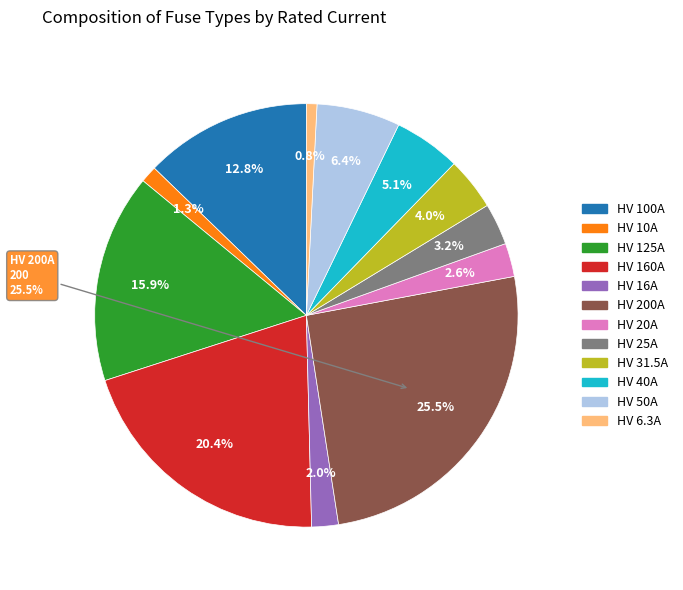

What is the ratio of the value at HV 200A to the value at HV 40A?

5.0